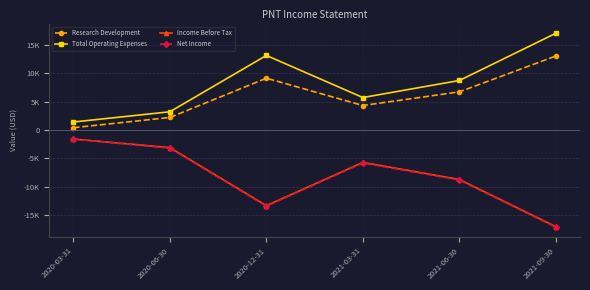

What are all the series names shown in the legend?

Research Development, Total Operating Expenses, Income Before Tax, Net Income